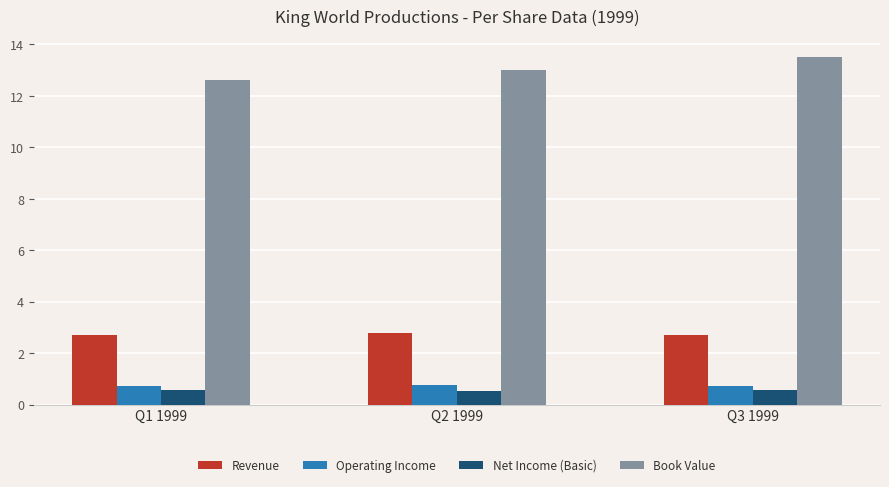

Which label corresponds to the largest value in the chart?

Q3 1999